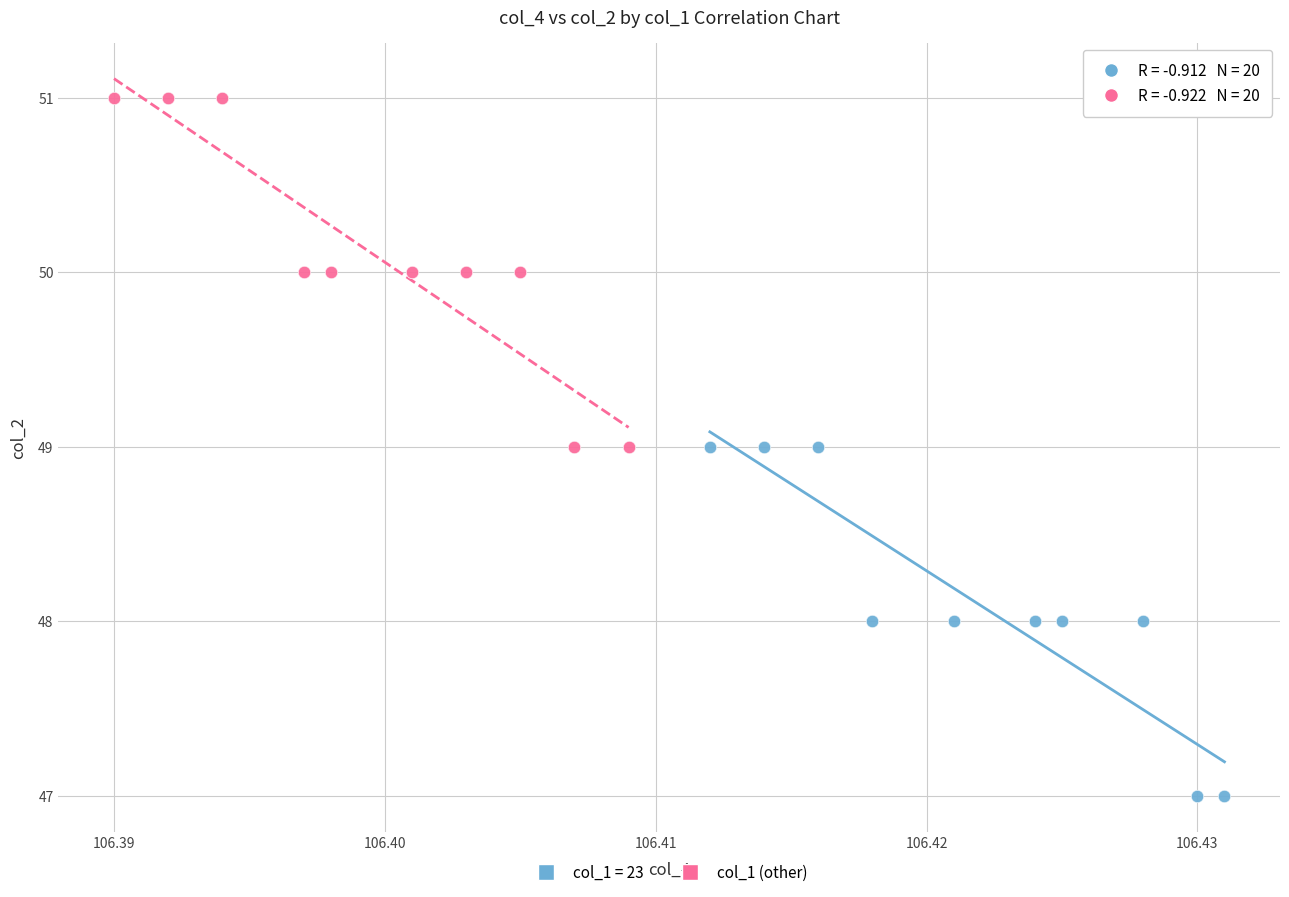

Which series reaches the maximum Y coordinate?

col_1 (other)